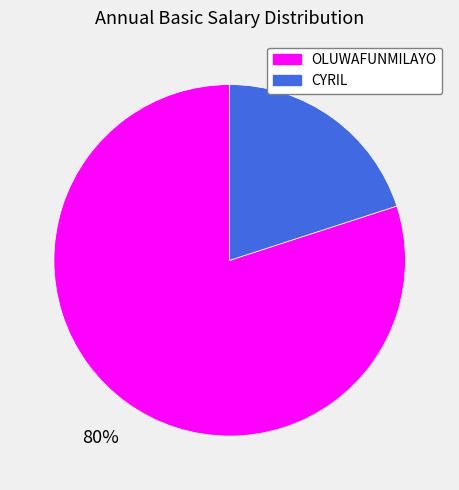

How many segments does this pie chart have?

2